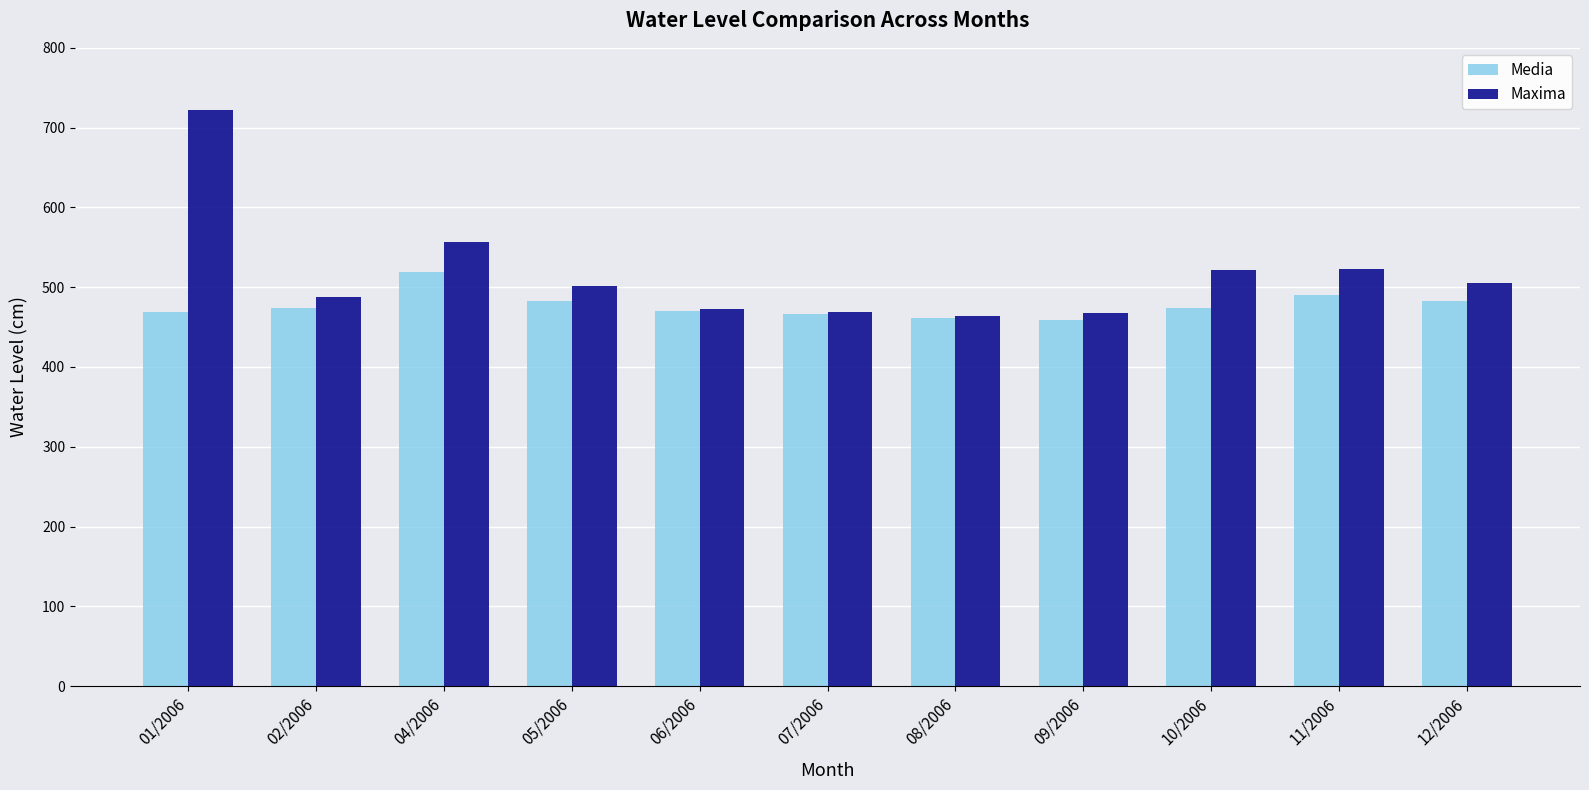

How many data points in Media are less than 474?

5